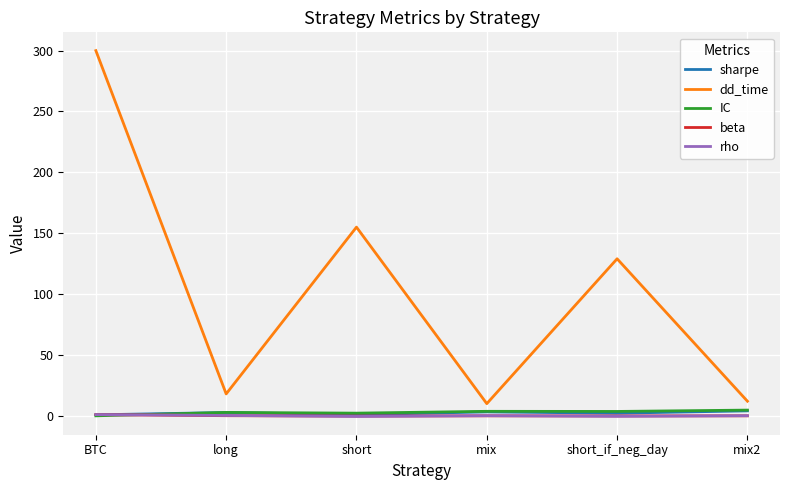

What is the average value of the sharpe series?

2.3